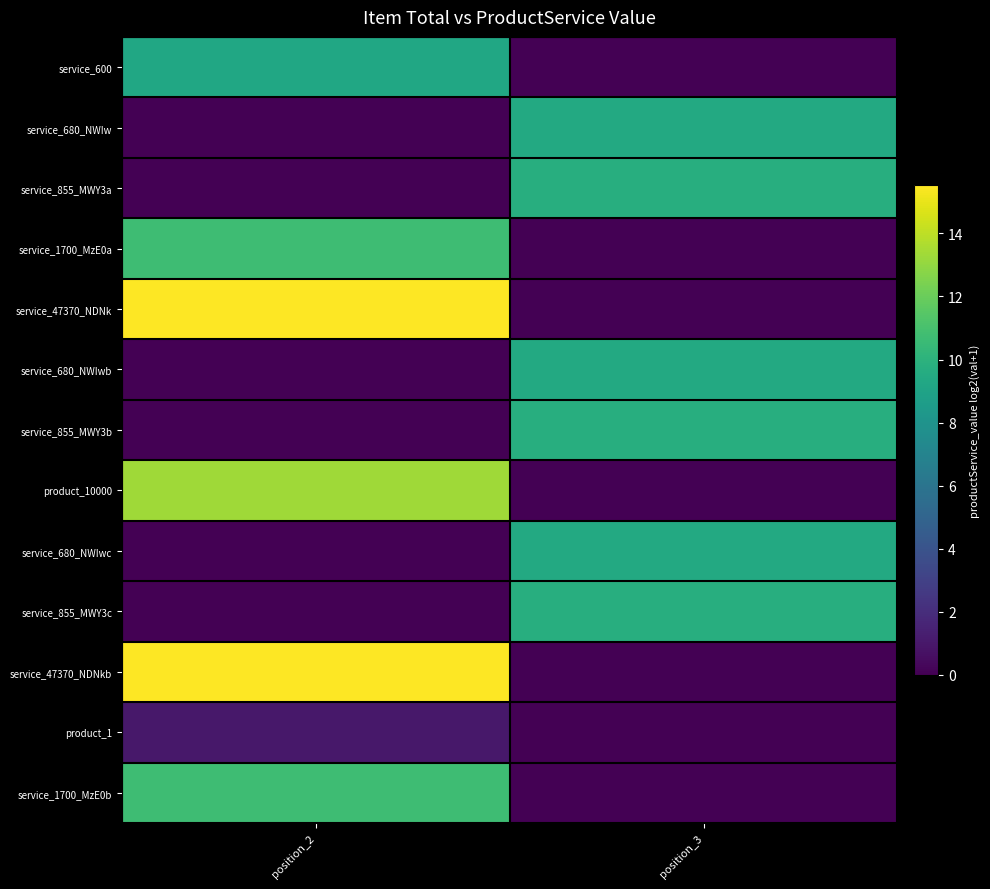

How many distinct data groups are displayed?

13